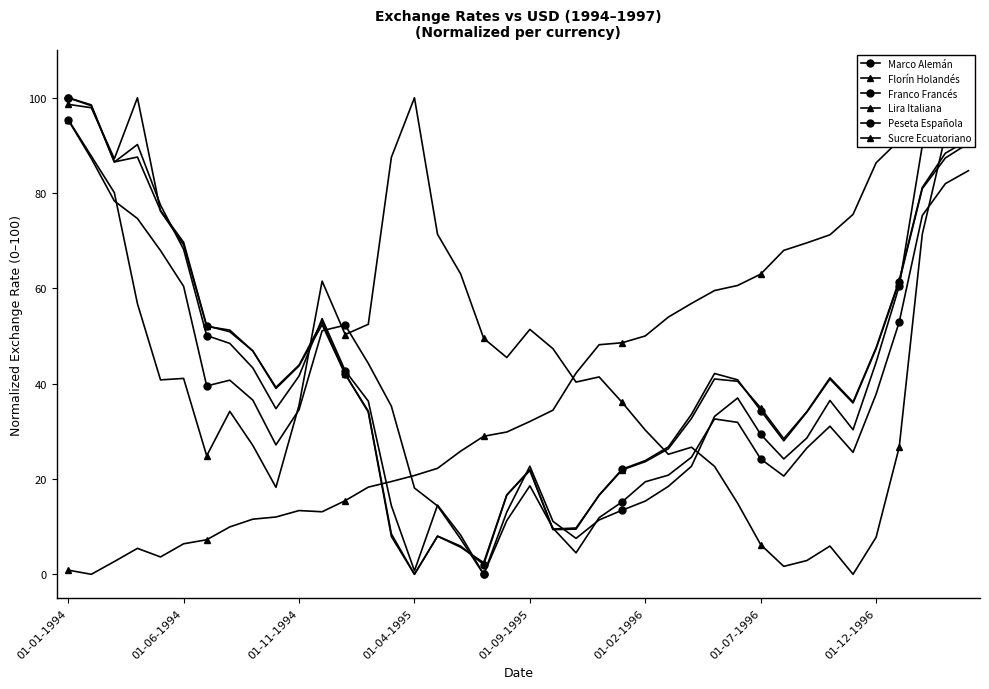

Read the Franco Francés value at 17.

8.2